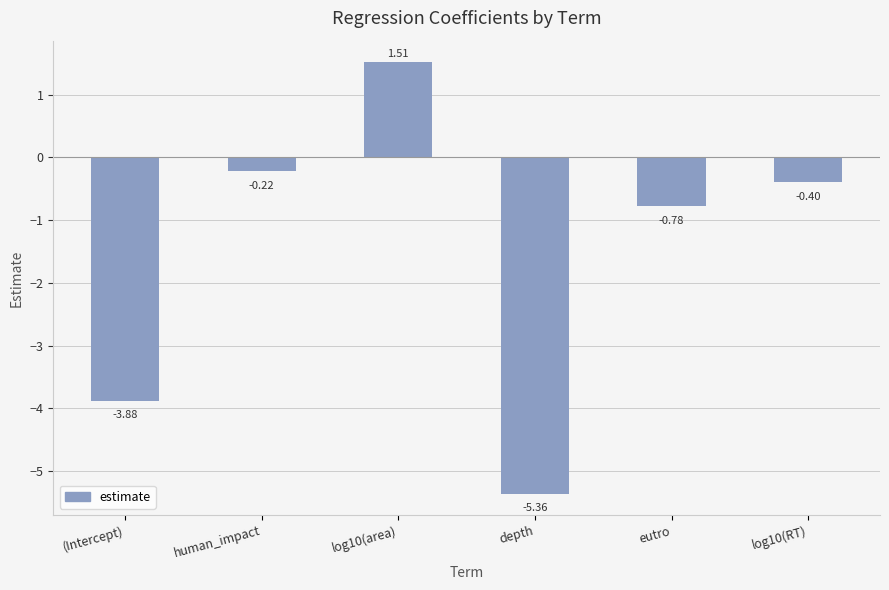

The value at (Intercept) is -6.9. True or false?

False